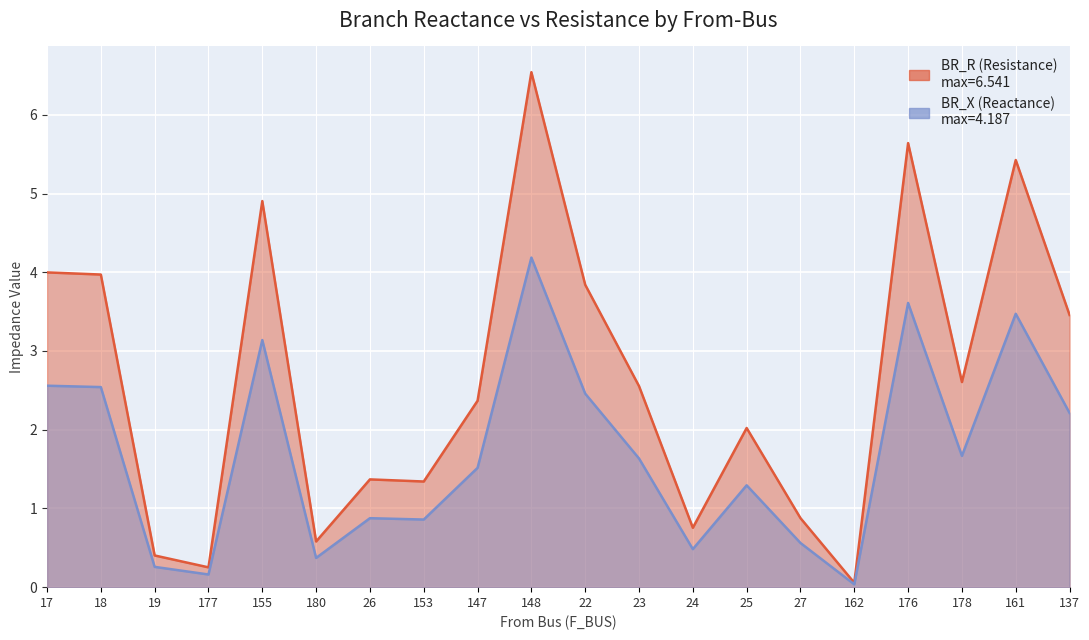

Where is BR_X nearest to the value 2?

137